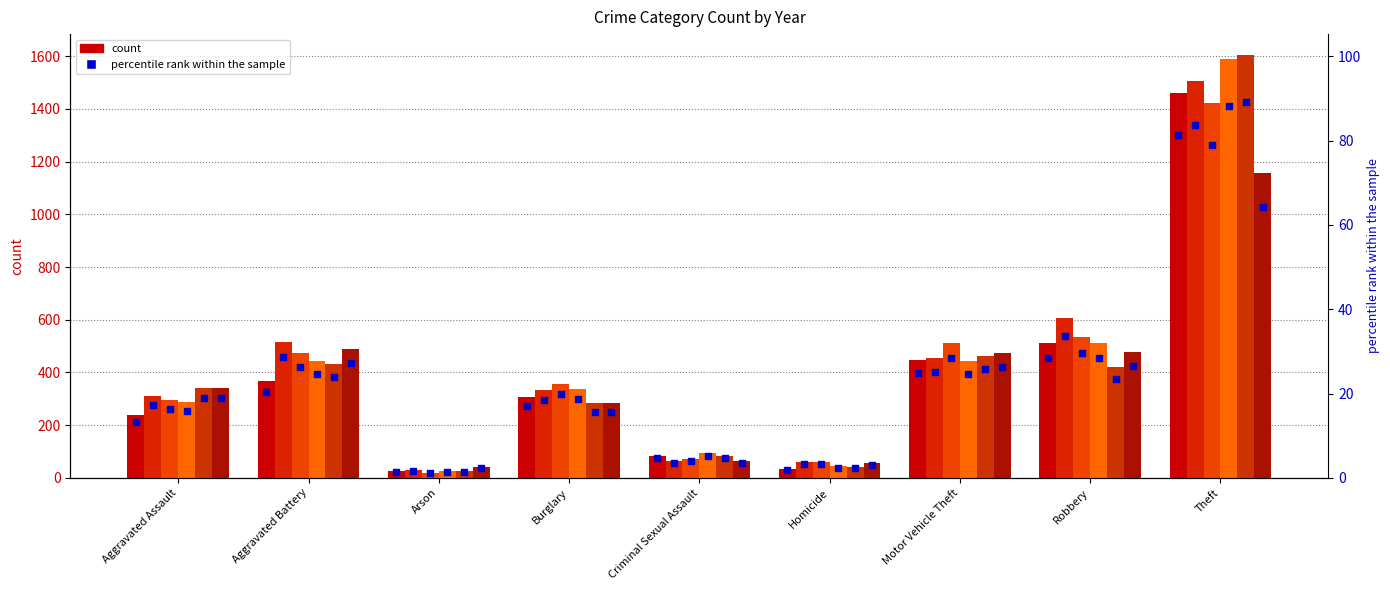

What is the change in value from Aggravated Assault to Burglary?

+3.9